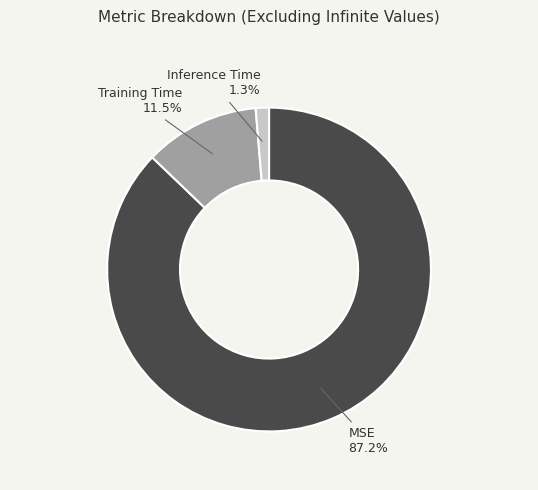

The Inference Time slice represents 1% of the pie. True or false?

True